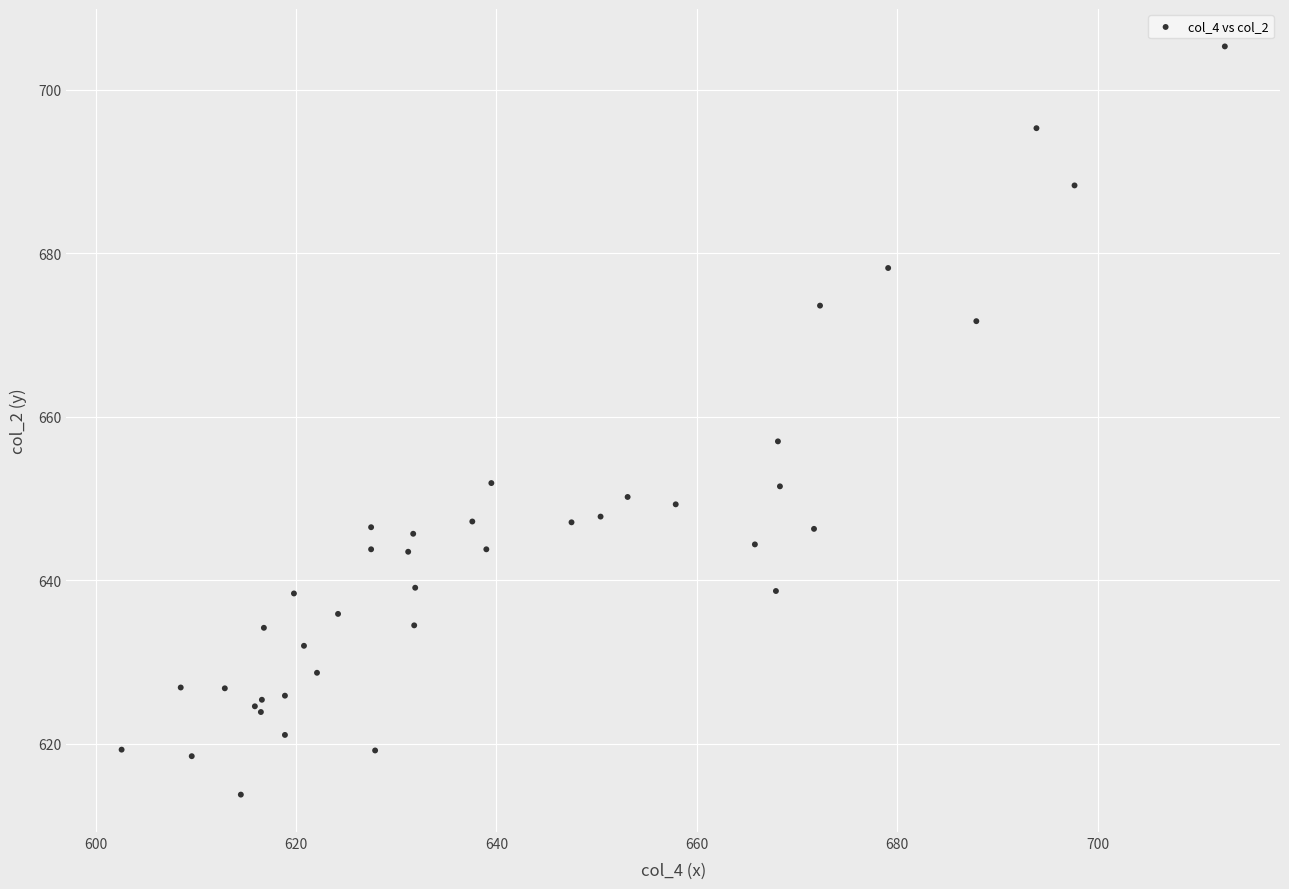

What Y value in the scatter plot is closest to 659?

657.0